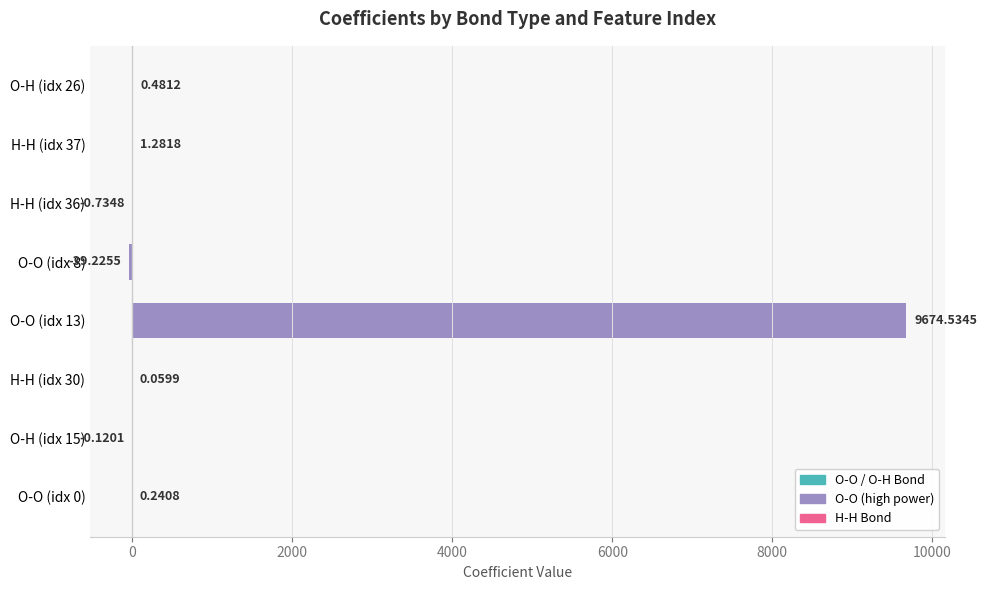

Are the bars horizontal?

Yes